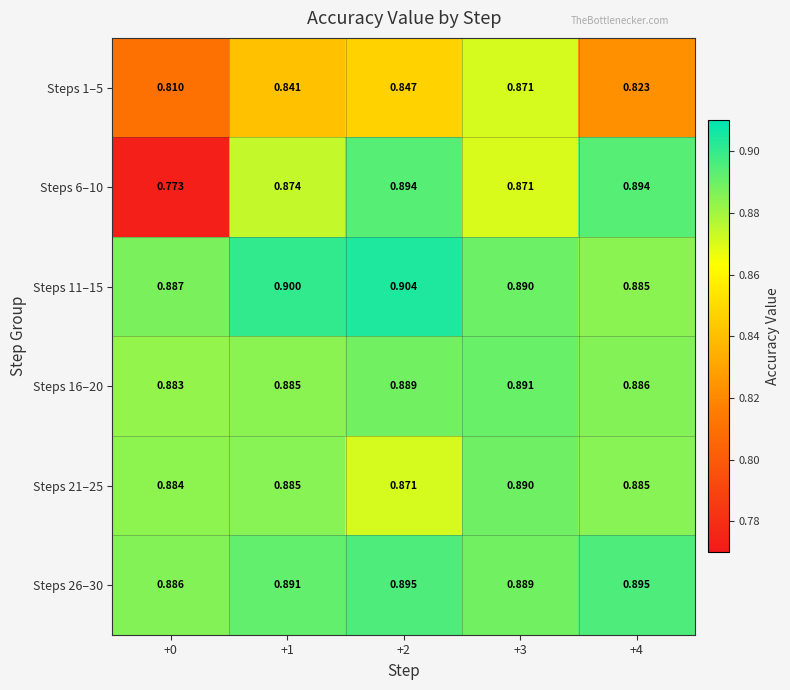

Reading left to right, list all the values displayed in this chart.

Steps 1–5: +0=0.8	+1=0.8	+2=0.8	+3=0.9	+4=0.8
Steps 6–10: +0=0.8	+1=0.9	+2=0.9	+3=0.9	+4=0.9
Steps 11–15: +0=0.9	+1=0.9	+2=0.9	+3=0.9	+4=0.9
Steps 16–20: +0=0.9	+1=0.9	+2=0.9	+3=0.9	+4=0.9
Steps 21–25: +0=0.9	+1=0.9	+2=0.9	+3=0.9	+4=0.9
Steps 26–30: +0=0.9	+1=0.9	+2=0.9	+3=0.9	+4=0.9